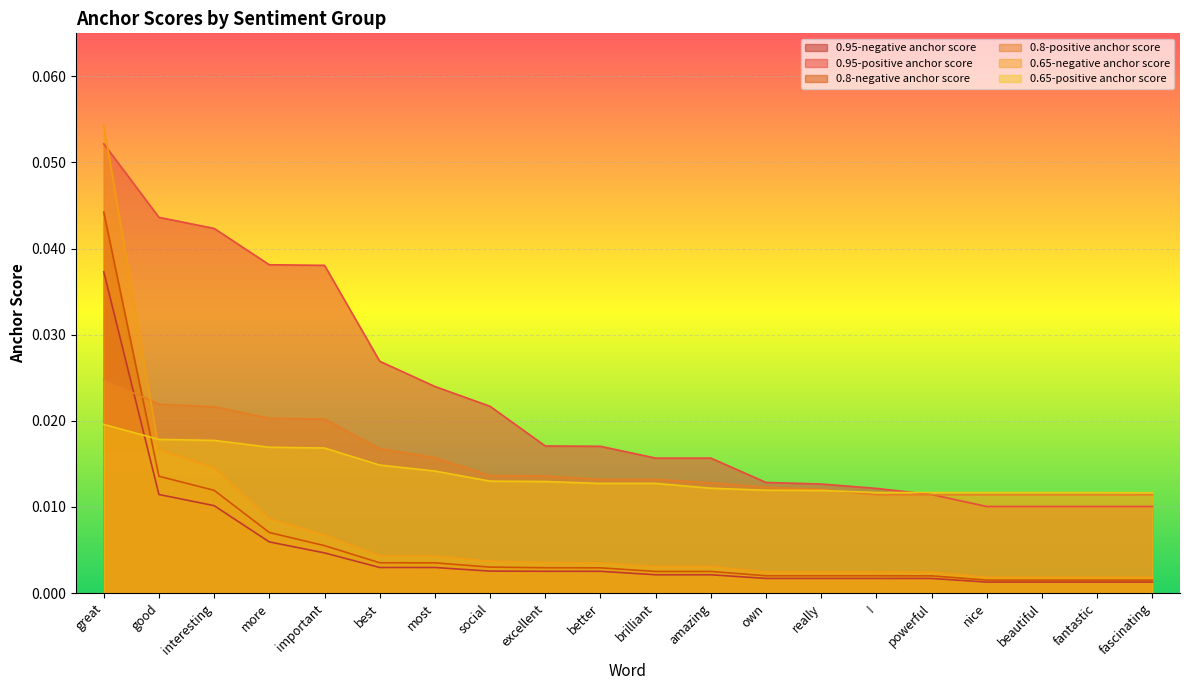

Which category has the lowest value in the 0.65-negative anchor score series?

nice